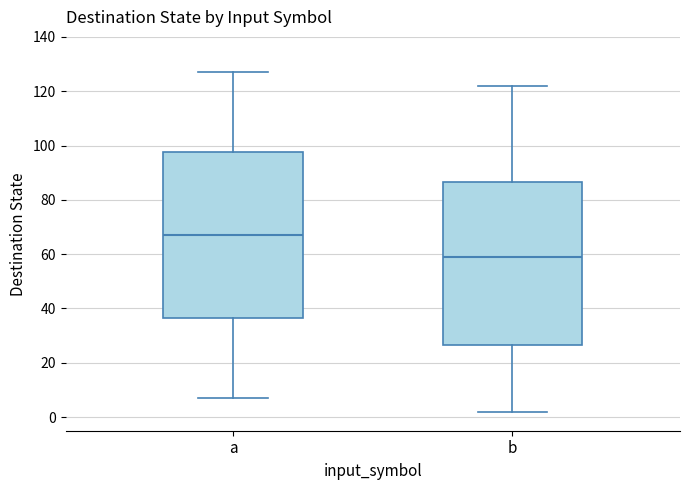

Reading left to right, transcribe this box plot: for each box, give where its median line is, the range the box spans, and where its two whiskers end, as read against the y-axis. The values are not printed on the chart, so give them approximately, as read against the axis.

a: median 68, box 36 to 98, whiskers 8 to 128
b: median 60, box 26 to 86, whiskers 2 to 122